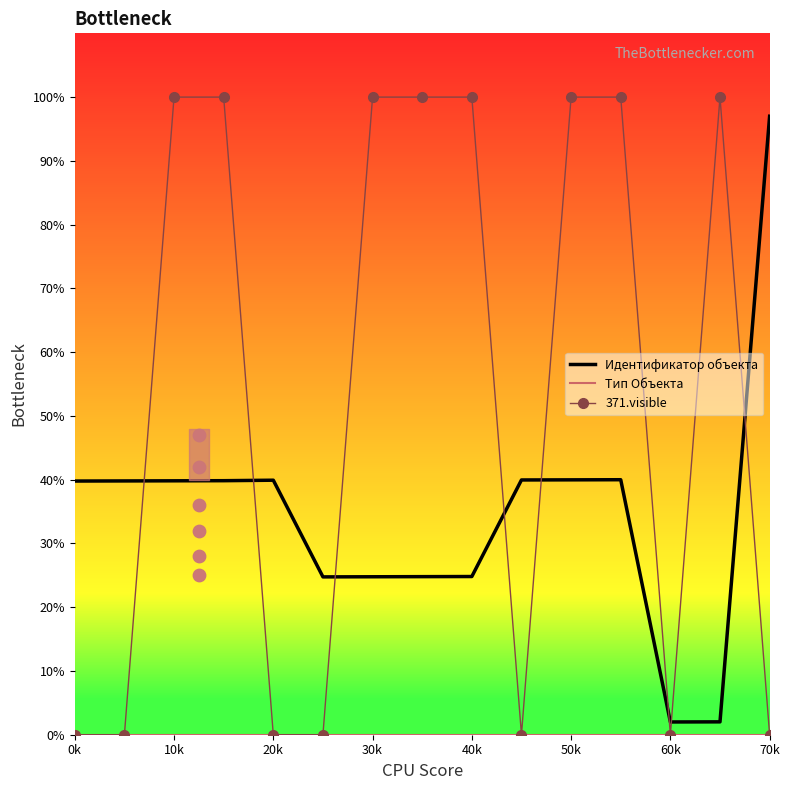

What is the highest value of the 371.visible series?

100.0